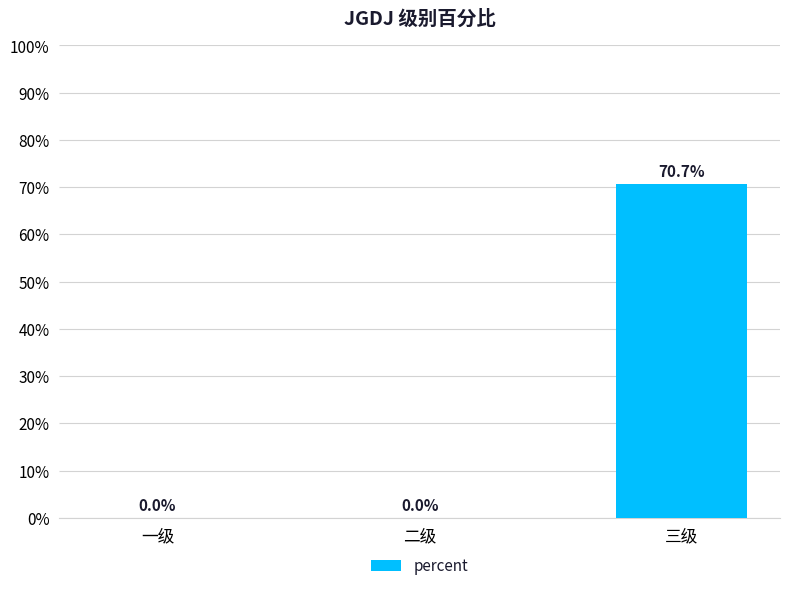

Are the bars horizontal?

No